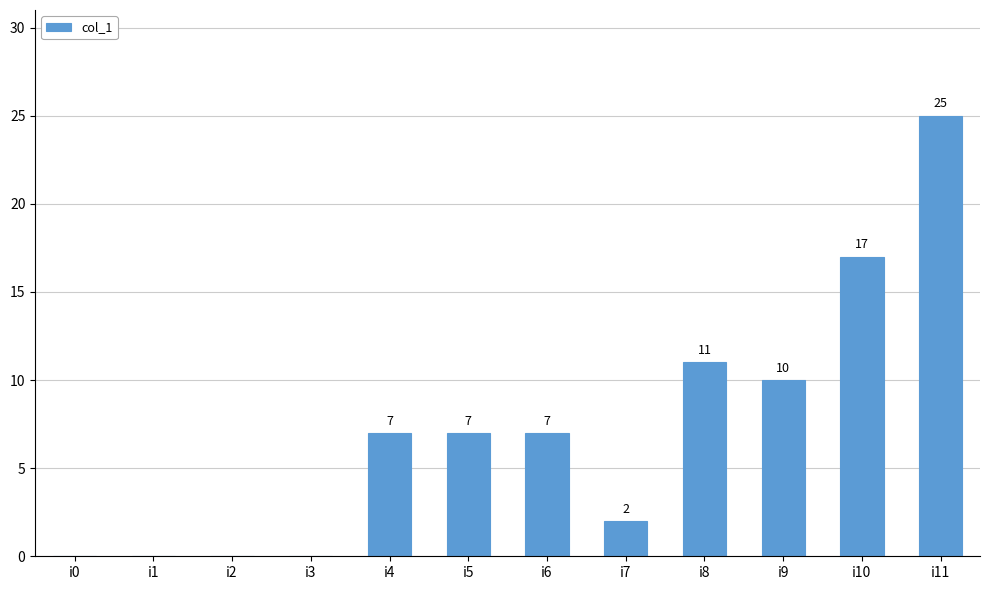

The value at i3 is 0. True or false?

True